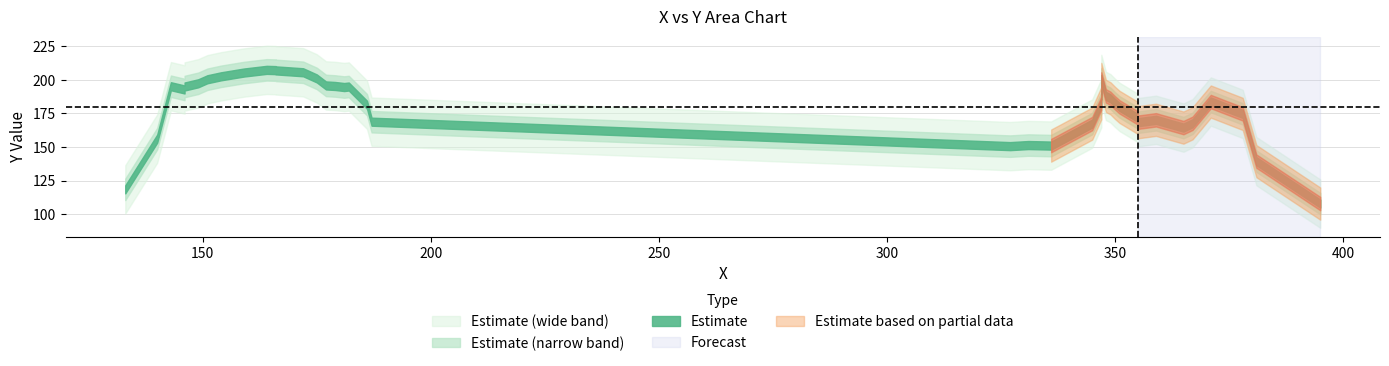

Which has a higher value, 28 or 2?

28